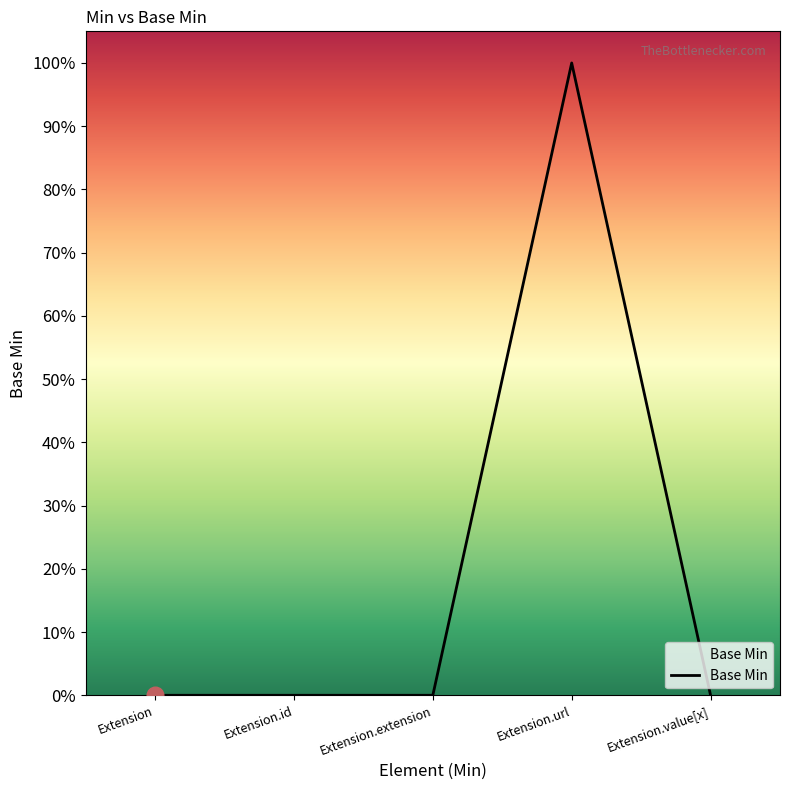

Reading left to right, extract all data points from this chart.

Extension=0	Extension.id=0	Extension.extension=0	Extension.url=1	Extension.value[x]=0